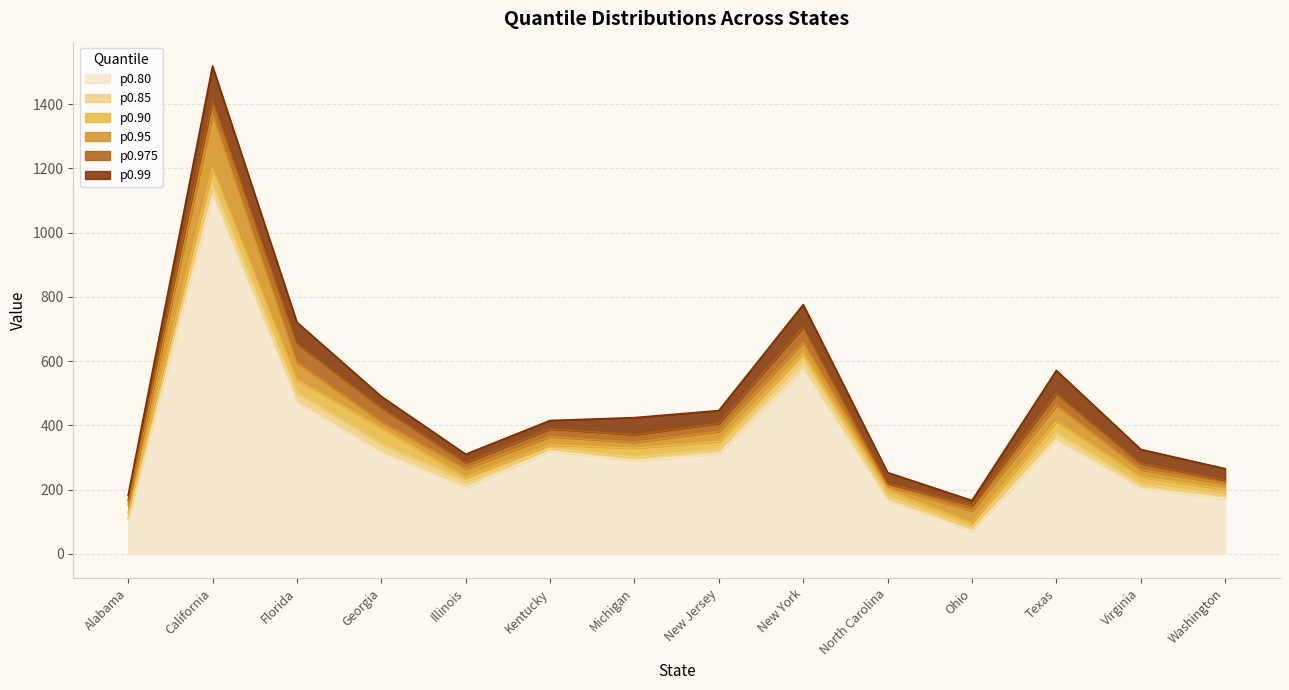

True or false: p0.99 has more than 1 interior local peaks.

True